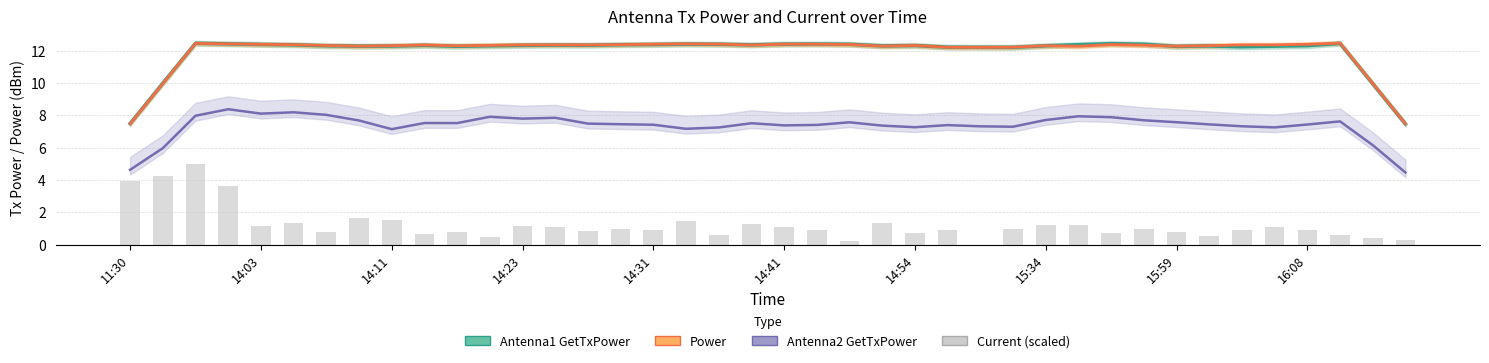

At how many categories does at least one series exceed 7?

40